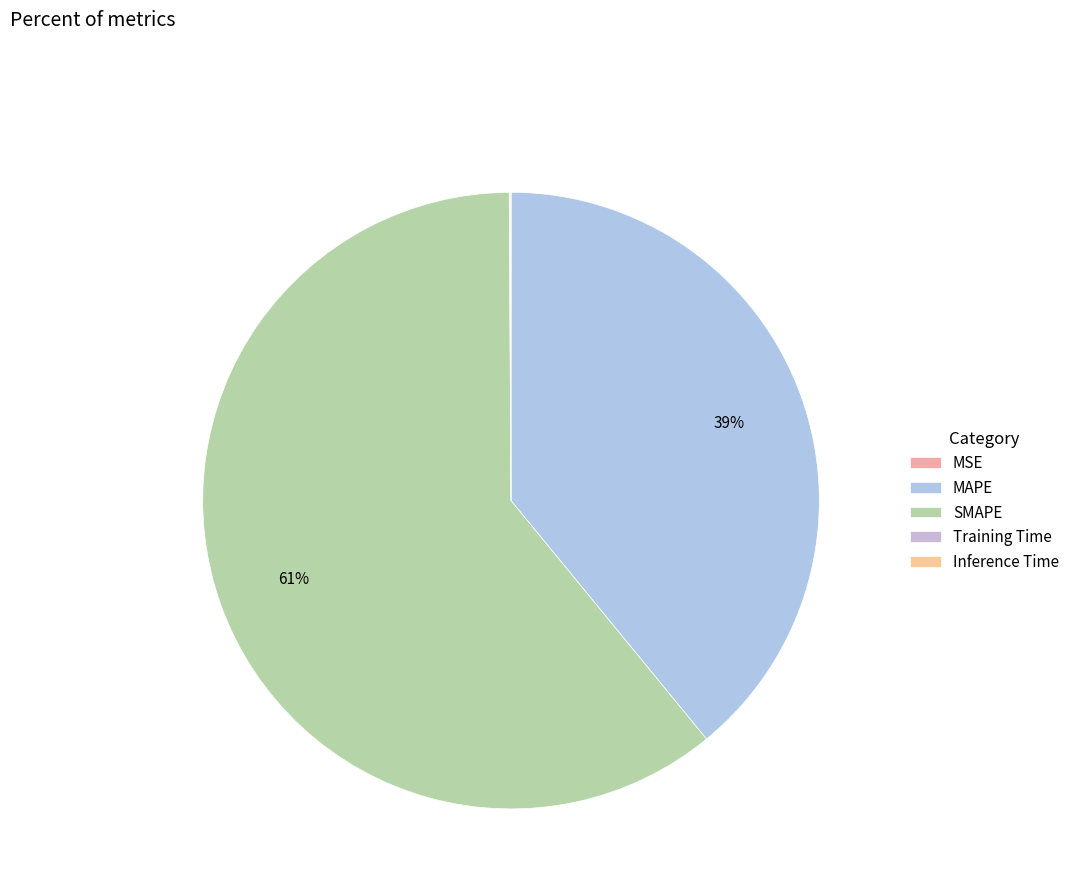

What portion of the pie excludes MSE?

100.0%